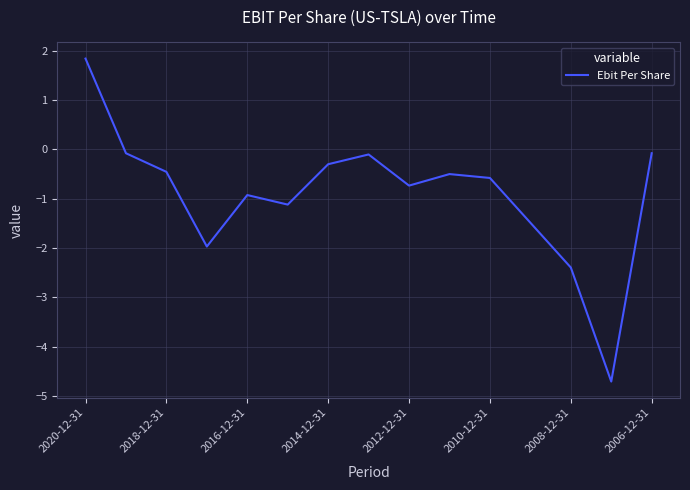

Count the number of data series in this chart.

1